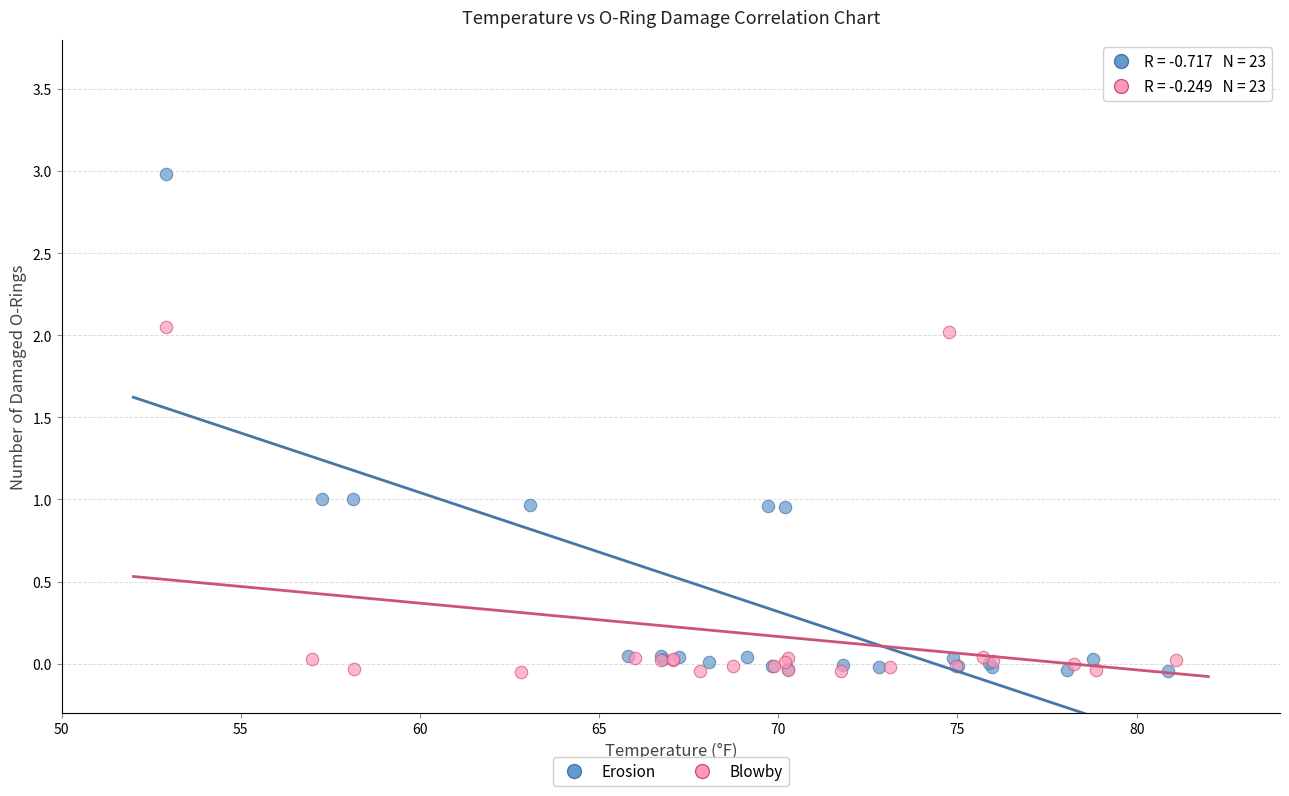

Which series contains the highest Y value?

Erosion